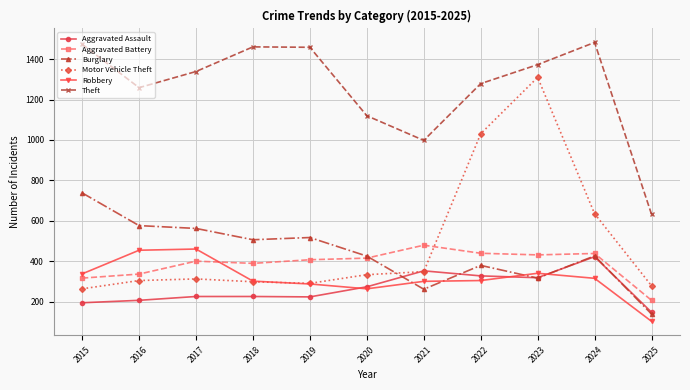

True or false: Theft has a value of 2048 at 2016.

False